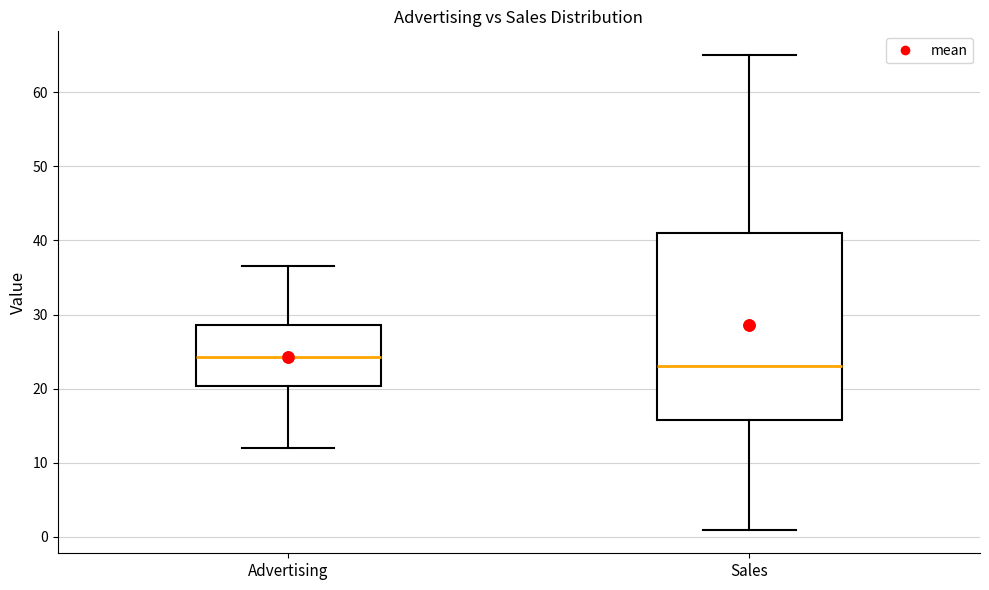

Which box is the tallest, from its lower edge to its upper edge?

Sales